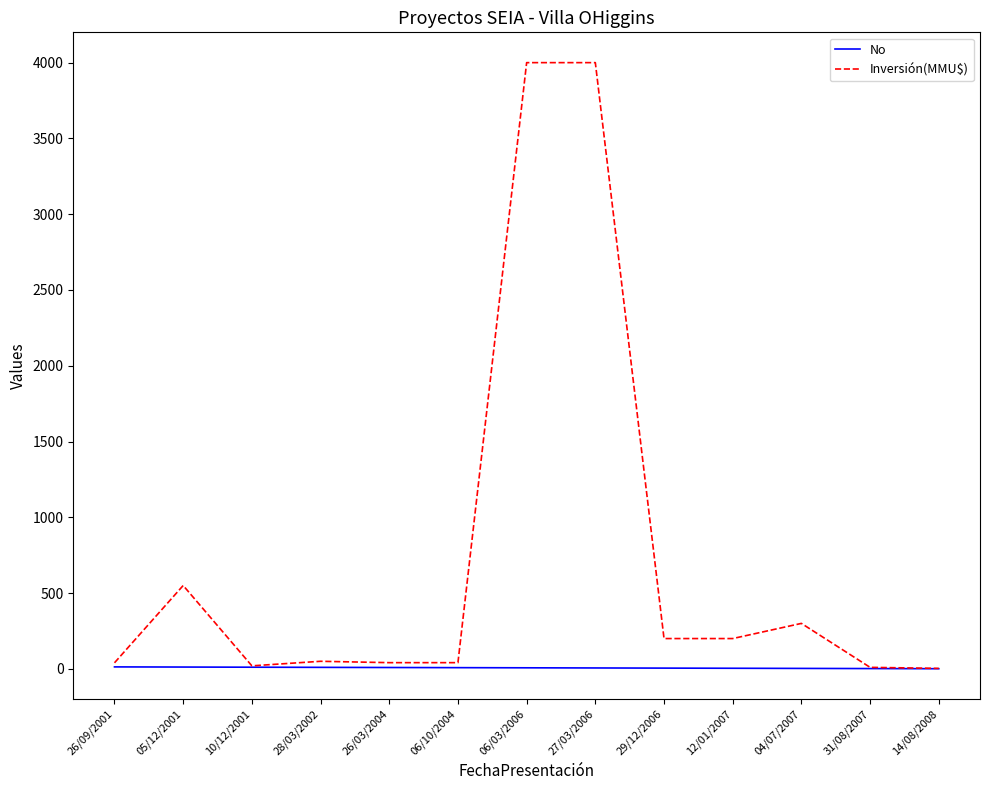

List the series in order of their peak value, lowest first.

No, Inversión(MMU$)